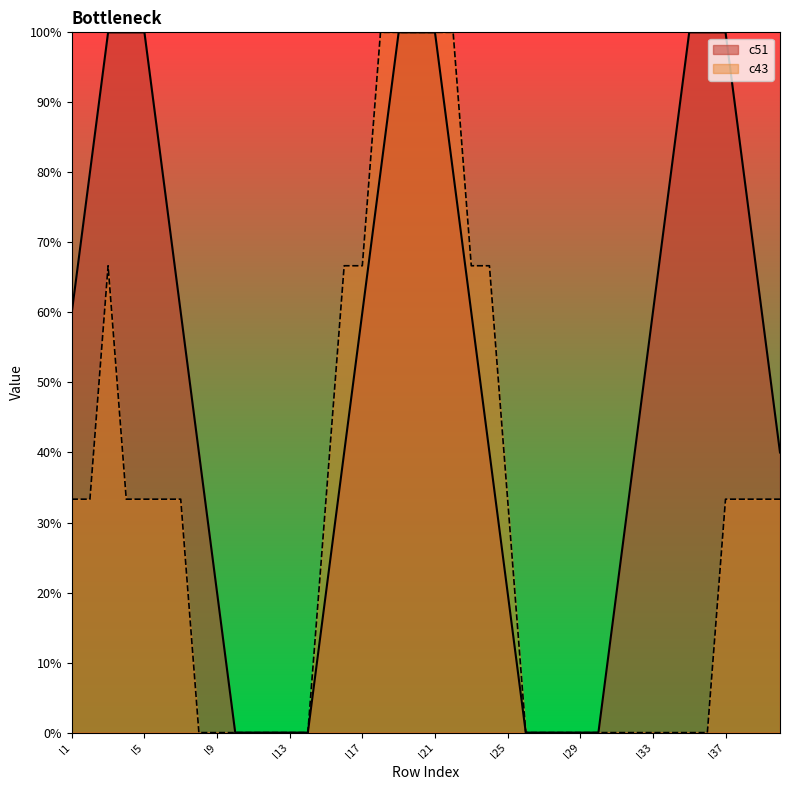

Rank the series by their maximum value, from highest to lowest.

c51, c43